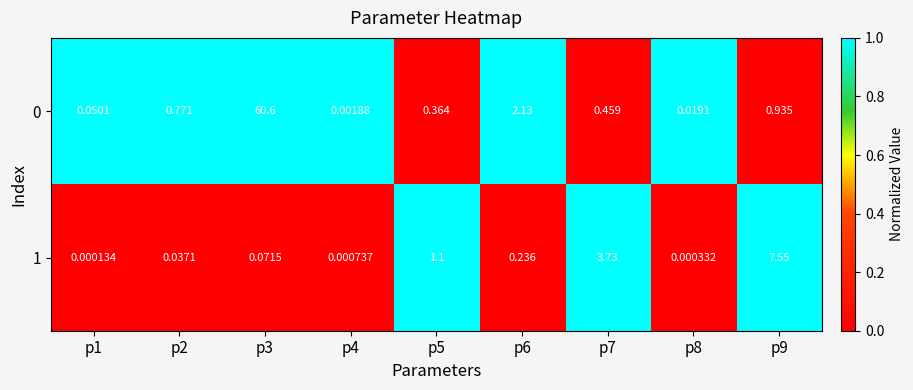

At which category is the sum across all series the highest?

p3